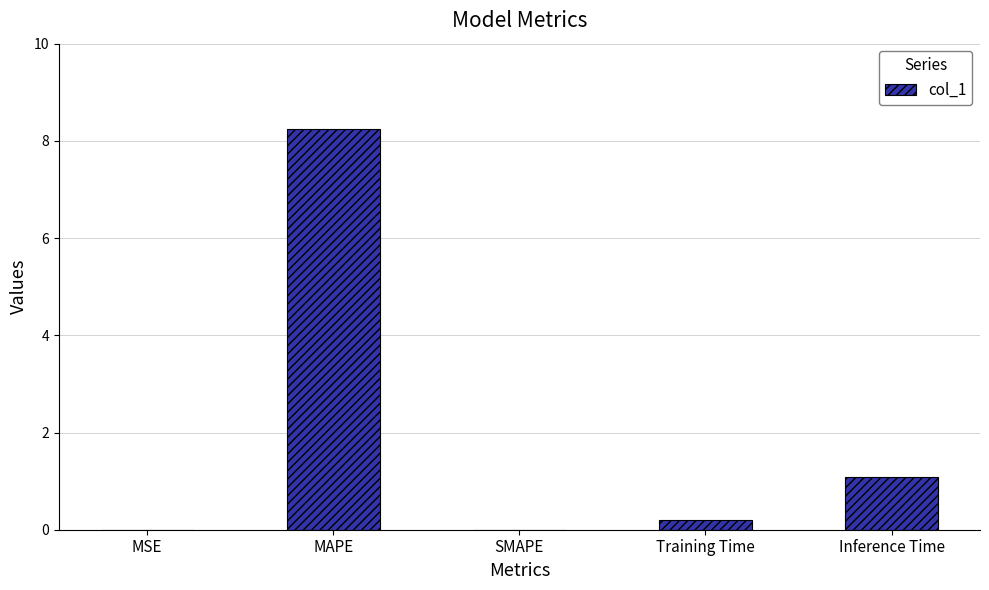

What value does the data have at MAPE?

8.2